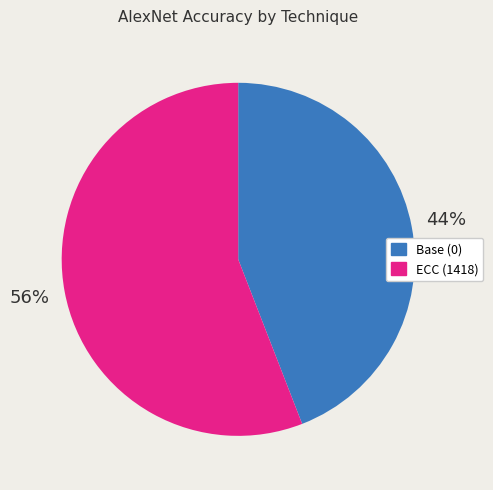

Count the number of slices in the pie.

2